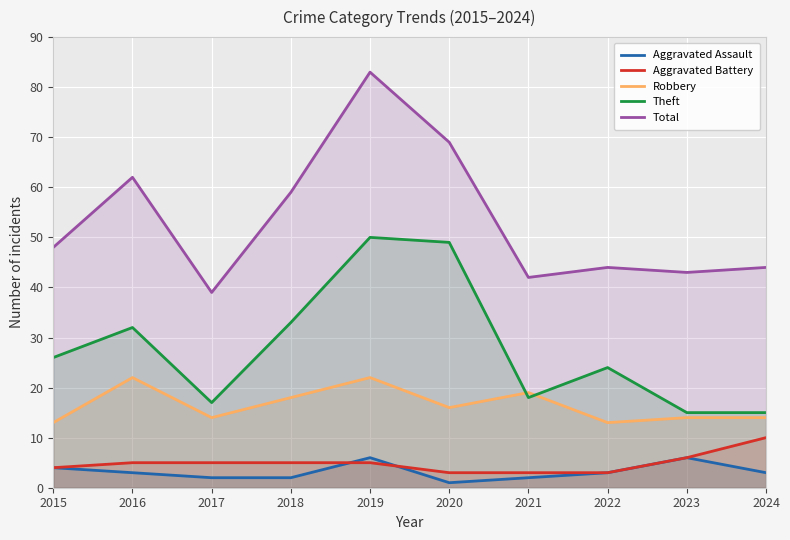

What is the value of the Robbery point at the 3rd from the left?

14